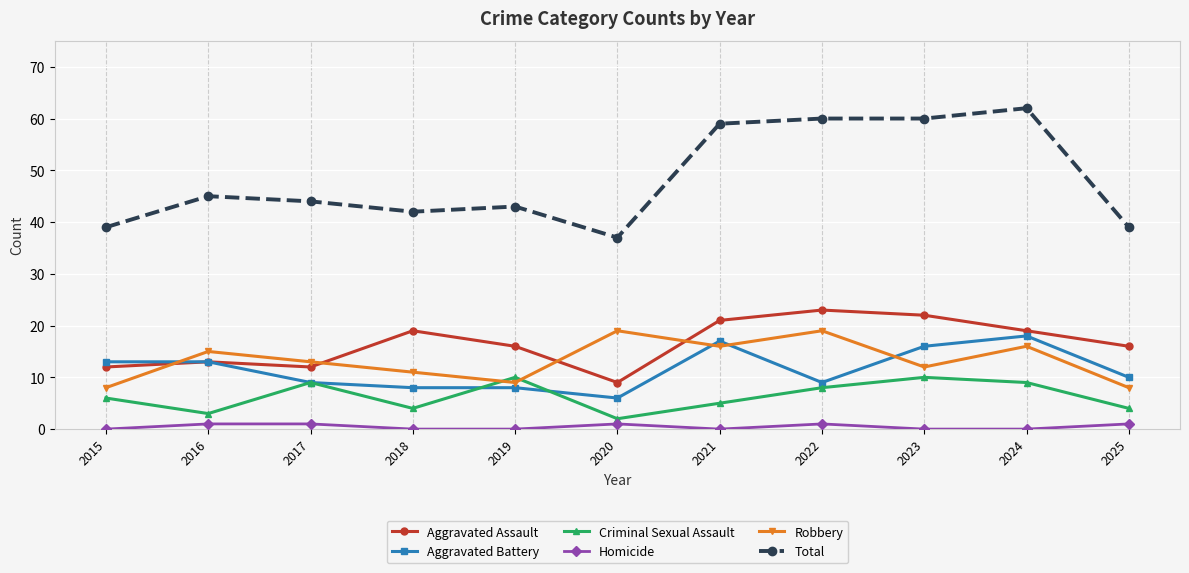

Between 2020 and 2024, which series saw the biggest shift?

Total